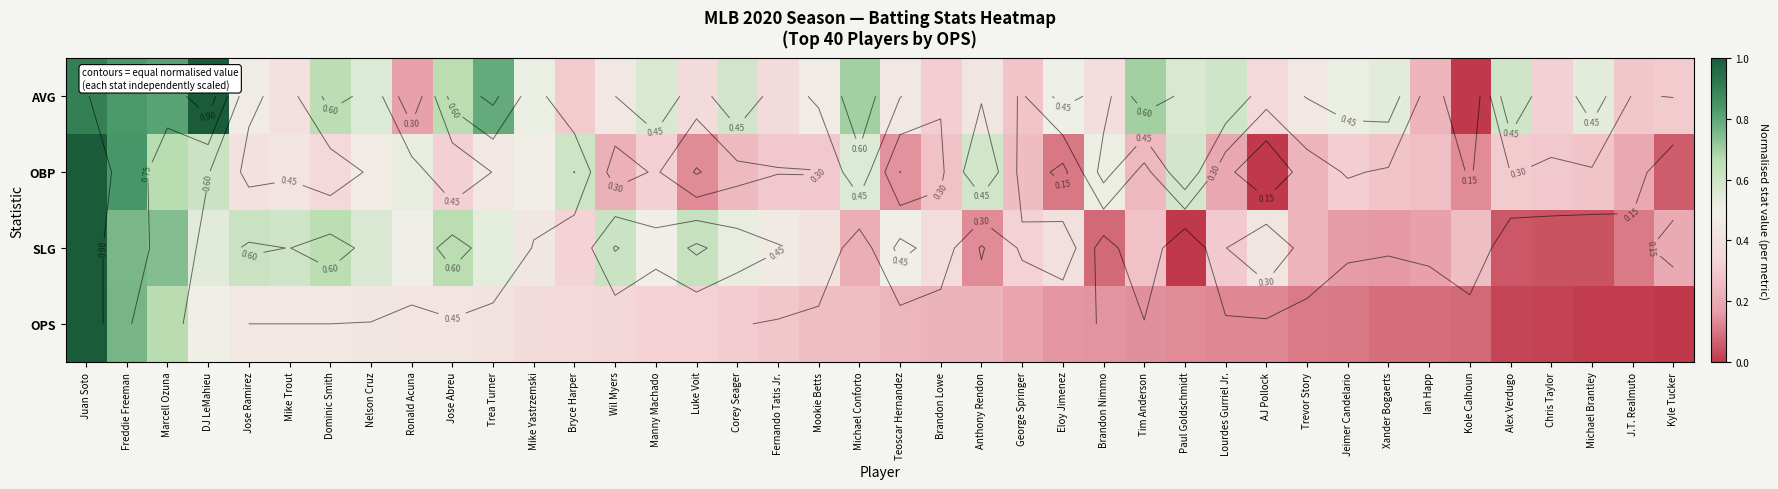

Is it true that AVG equals 0.5 at Chris Taylor?

False